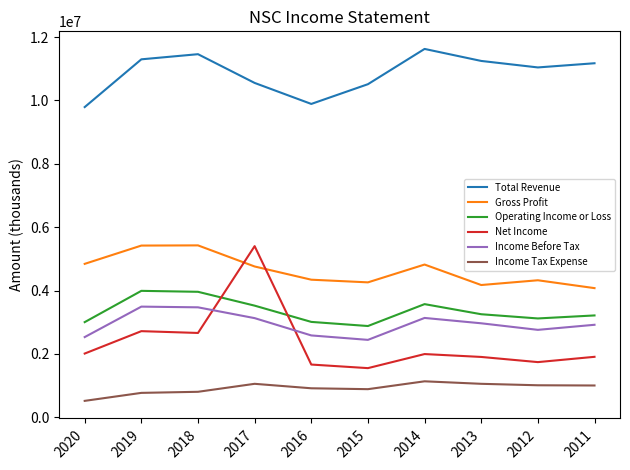

How many lines are shown in the chart?

6